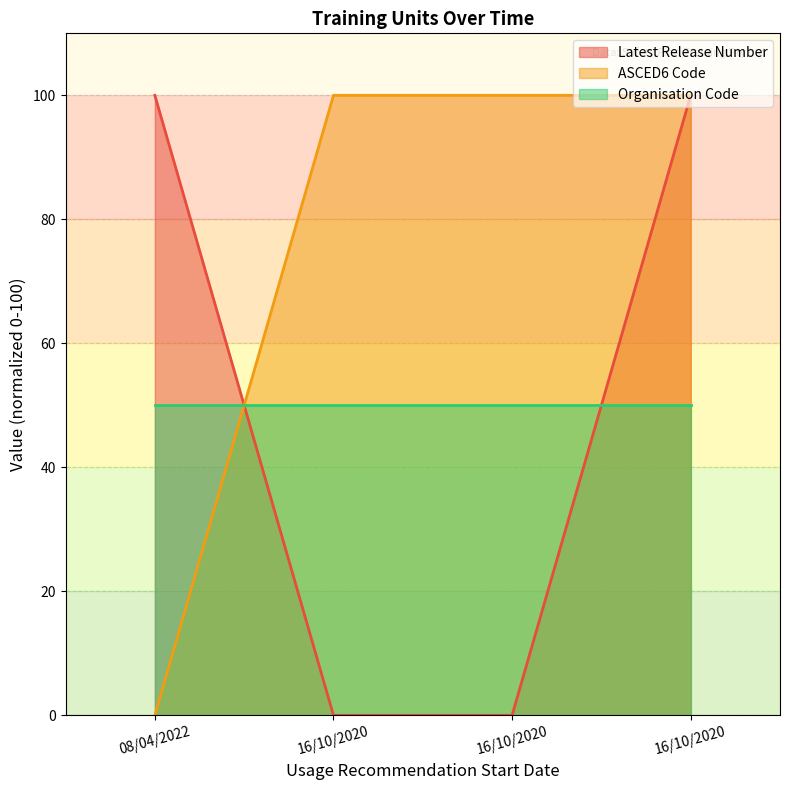

What is the label of the 2nd point from the right?

16/10/2020